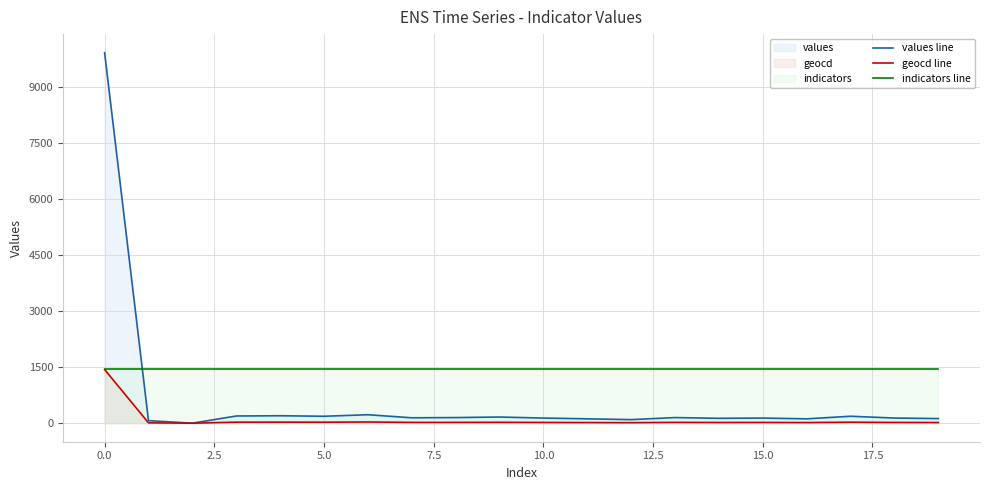

At which category is the sum across all series the highest?

0.0